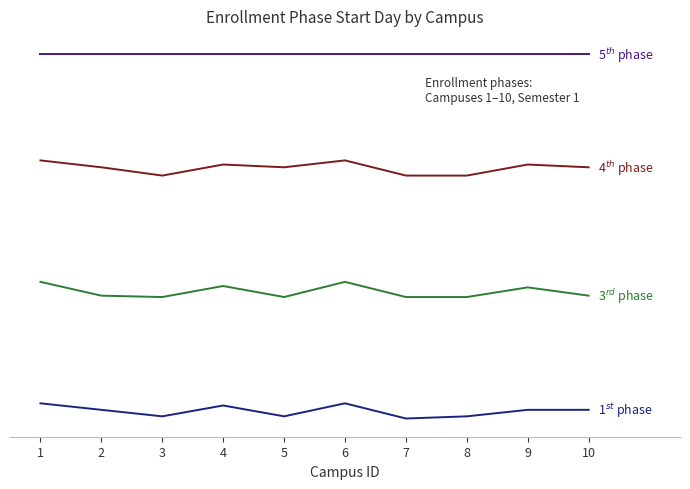

Reading left to right, what are all the values shown in this chart?

1$^{st}$ phase: 1=1.0	2=0.6	3=0.1	4=0.9	5=0.1	6=1.0	7=0.0	8=0.1	9=0.6	10=0.6
3$^{rd}$ phase: 1=9.0	2=8.1	3=8.0	4=8.7	5=8.0	6=9.0	7=8.0	8=8.0	9=8.6	10=8.1
4$^{th}$ phase: 1=17.0	2=16.5	3=16.0	4=16.7	5=16.5	6=17.0	7=16.0	8=16.0	9=16.7	10=16.5
5$^{th}$ phase: 1=24.0	2=24.0	3=24.0	4=24.0	5=24.0	6=24.0	7=24.0	8=24.0	9=24.0	10=24.0